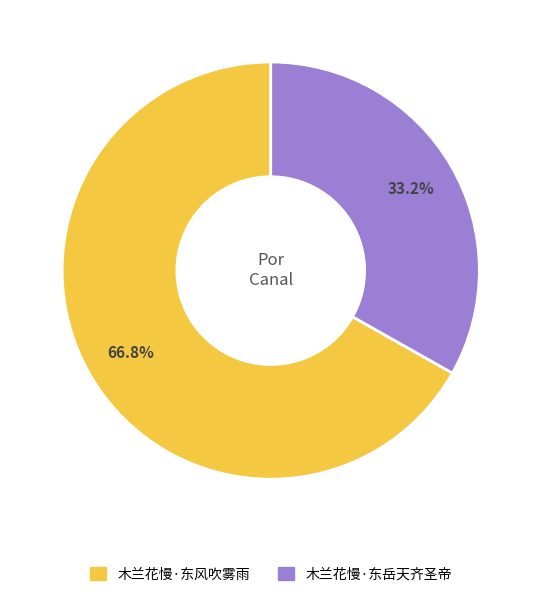

Count the number of slices in the pie.

2